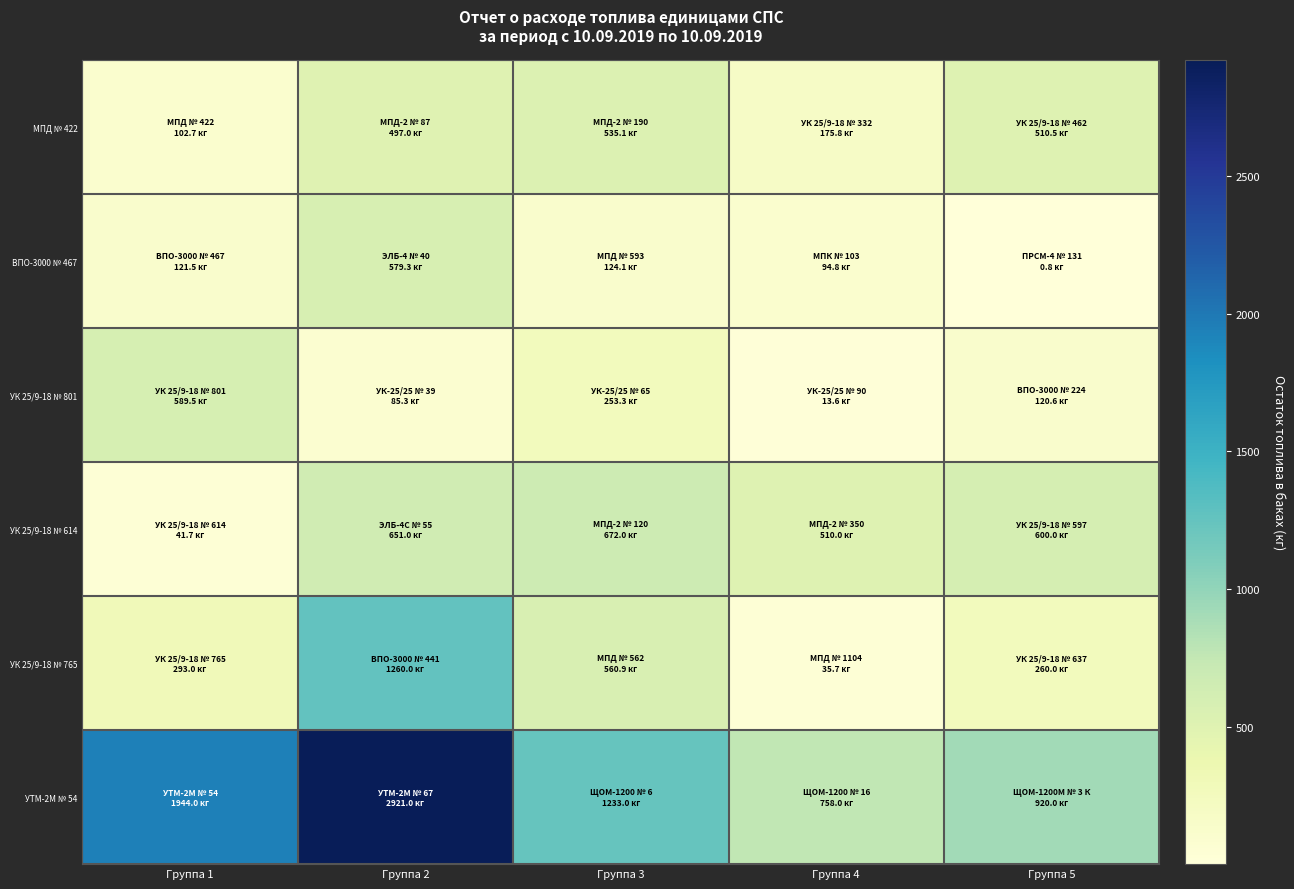

Reading right to left, transcribe all the data shown in this chart.

МПД № 422: Группа 5=510.5	Группа 4=175.8	Группа 3=535.1	Группа 2=497.0	Группа 1=102.7
ВПО-3000 № 467: Группа 5=0.8	Группа 4=94.8	Группа 3=124.1	Группа 2=579.3	Группа 1=121.5
УК 25/9-18 № 801: Группа 5=120.6	Группа 4=13.6	Группа 3=253.3	Группа 2=85.3	Группа 1=589.5
УК 25/9-18 № 614: Группа 5=600.0	Группа 4=510.0	Группа 3=672.0	Группа 2=651.0	Группа 1=41.7
УК 25/9-18 № 765: Группа 5=260.0	Группа 4=35.7	Группа 3=560.9	Группа 2=1260.0	Группа 1=293.0
УТМ-2М № 54: Группа 5=920.0	Группа 4=758.0	Группа 3=1233.0	Группа 2=2921.0	Группа 1=1944.0